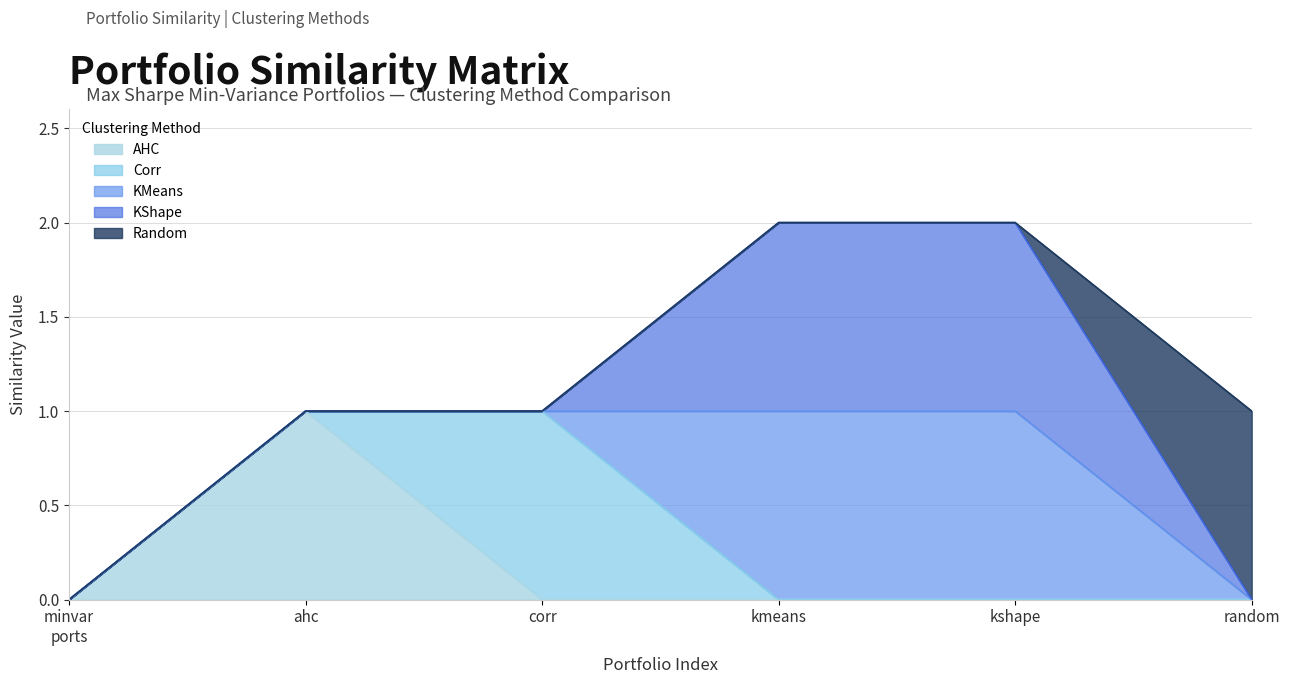

How many series are shown in this chart?

5